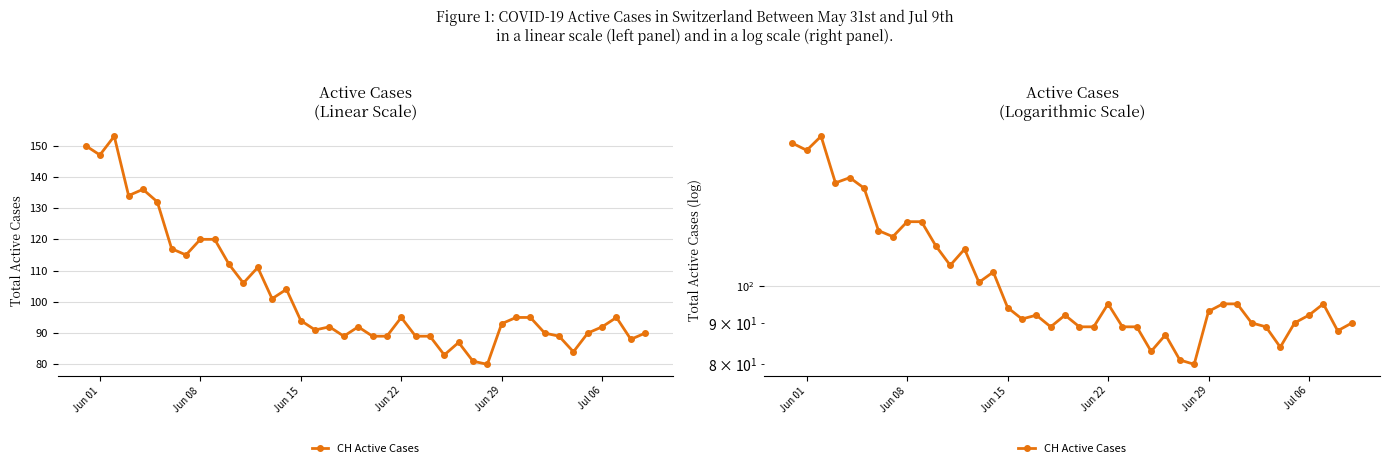

Where does the data first go above 94?

Jun 01